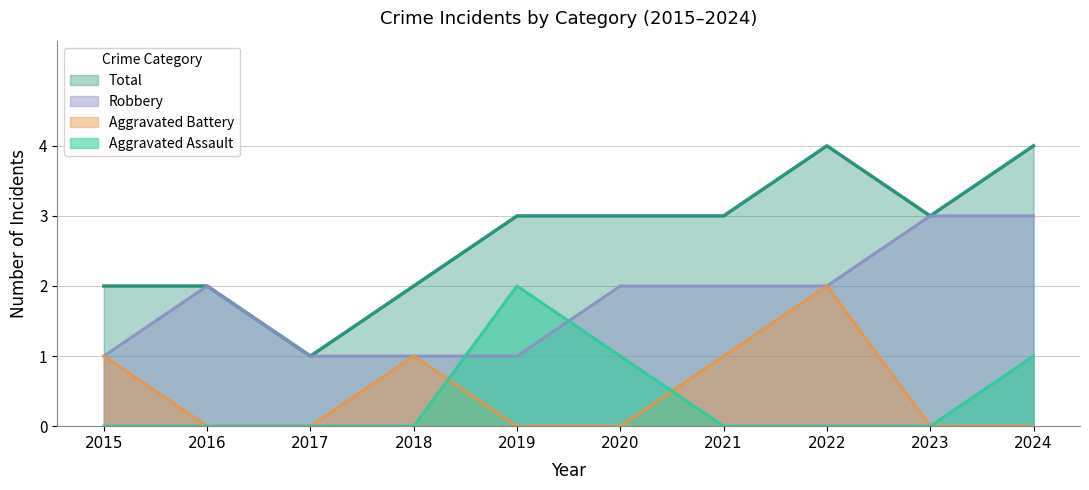

What are all the series names shown in the legend?

Total, Robbery, Aggravated Battery, Aggravated Assault